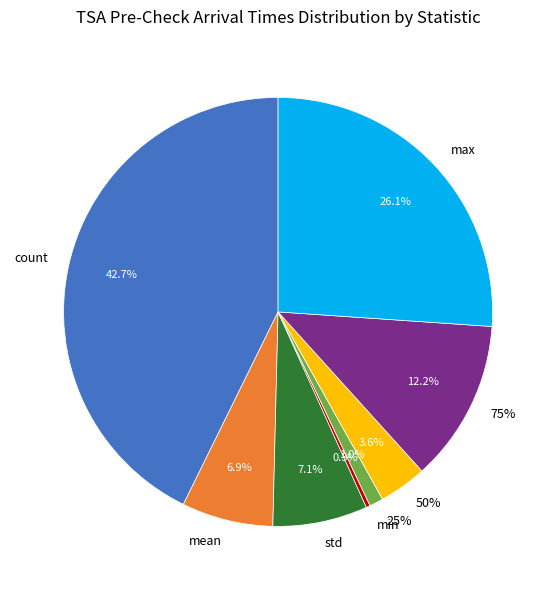

Between 50% and 75%, which is larger?

75%